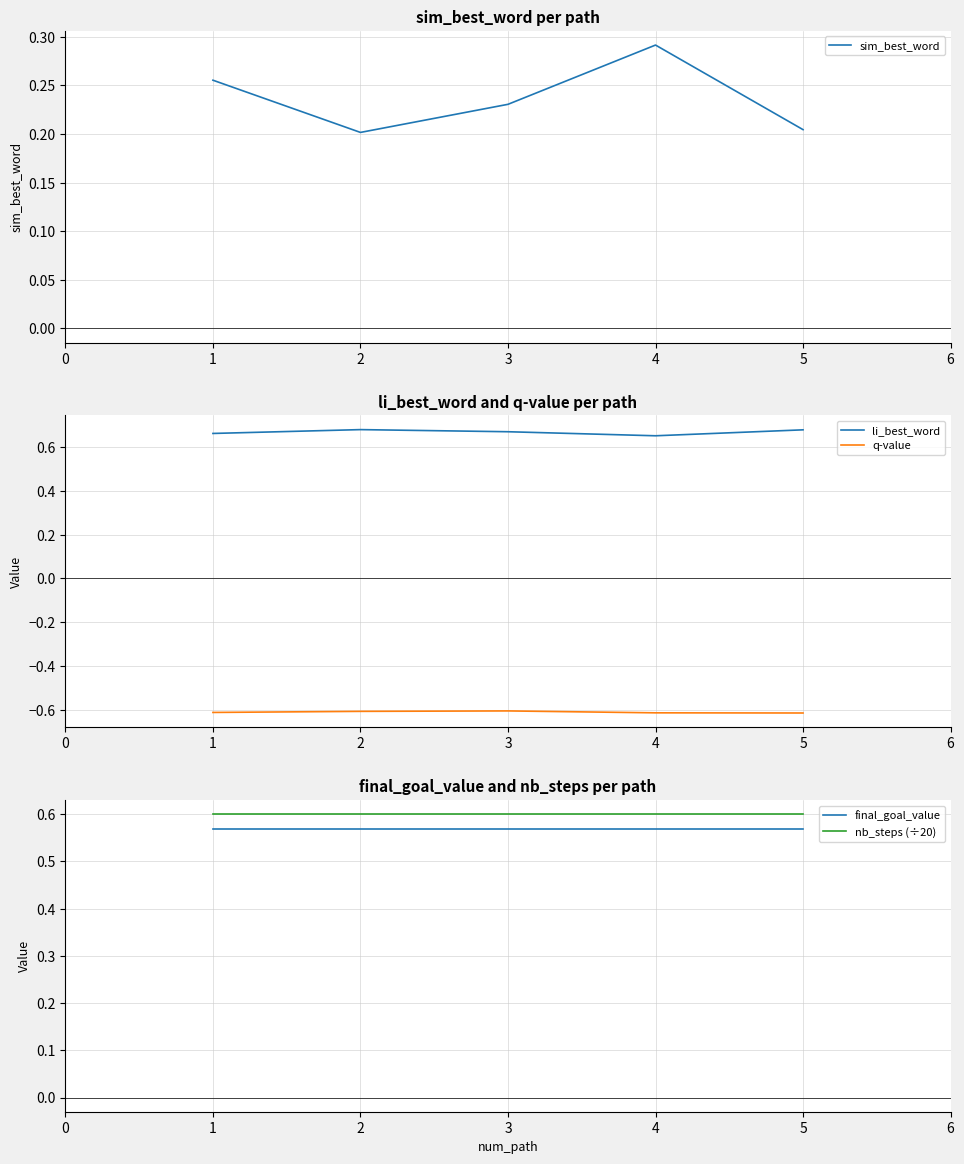

How many distinct data groups are displayed?

5